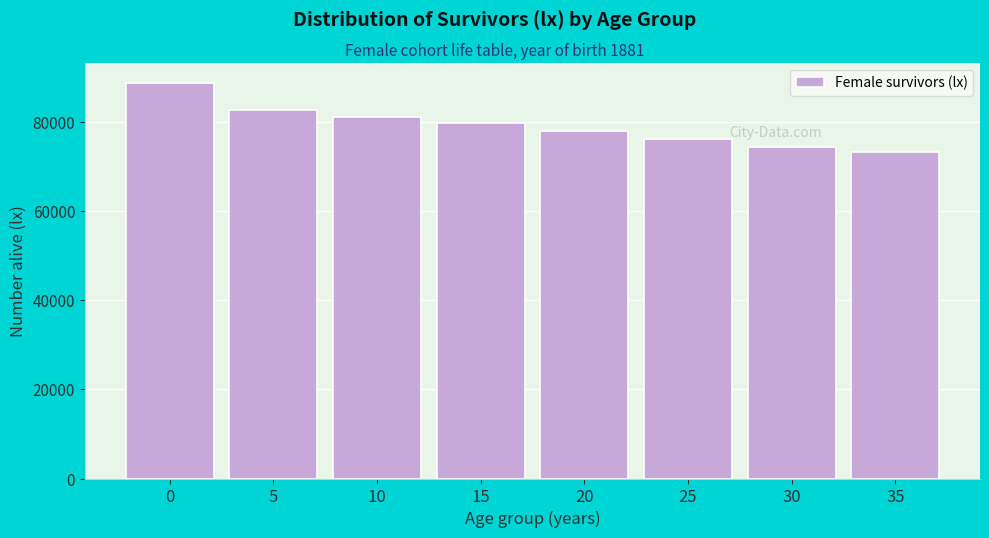

Reading right to left, transcribe all the data shown in this chart.

35=73249	30=74247	25=76033	20=77896	15=79635	10=81039	5=82636	0=88748